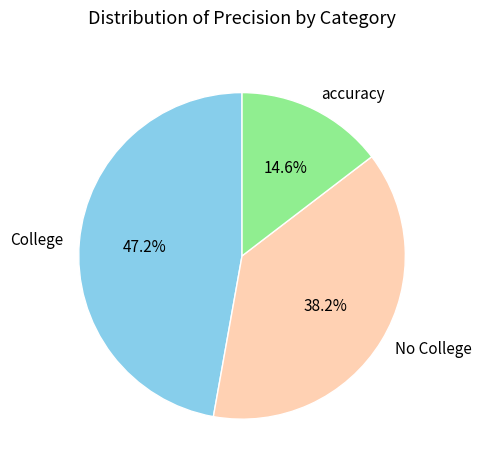

Does accuracy represent more than half of the total?

No